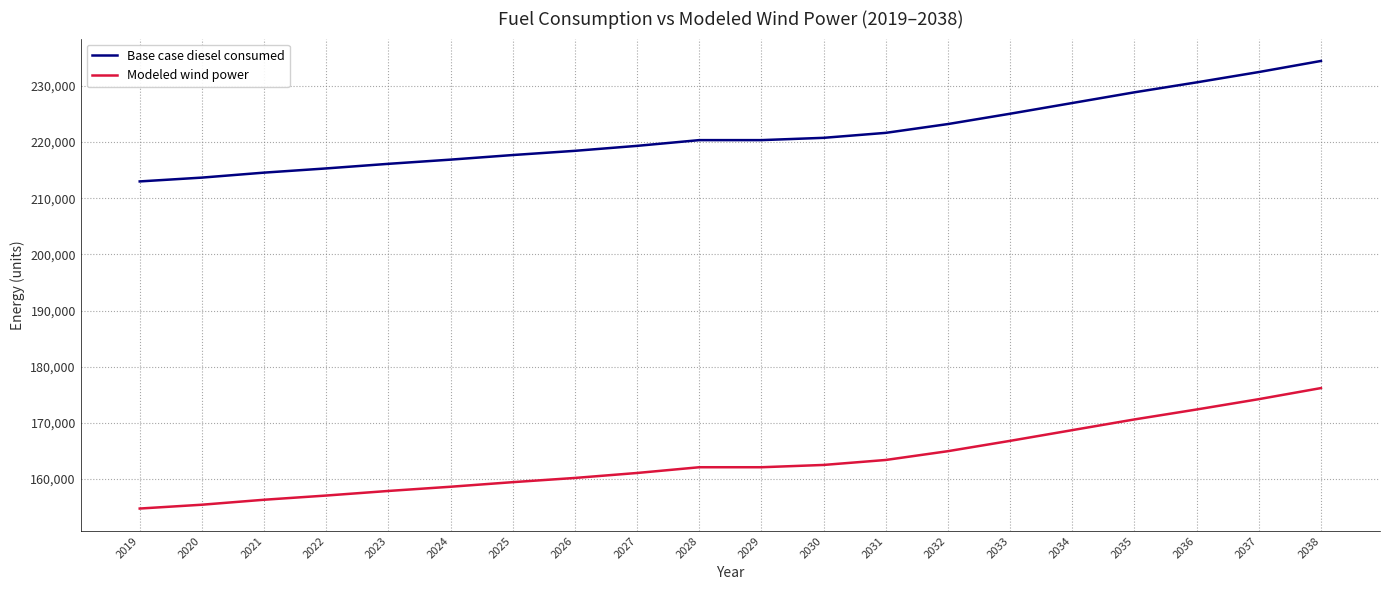

What is the difference between the maximum and second lowest values in the Base case diesel consumed series?

20769.2